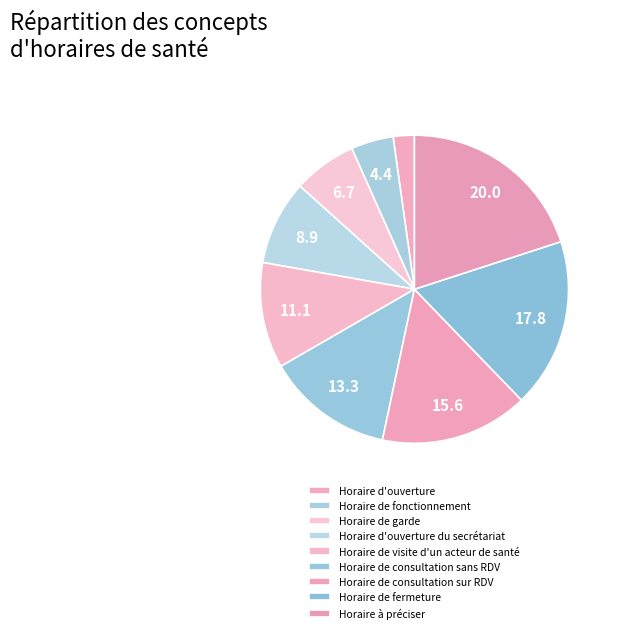

Is it true that Horaire de consultation sur RDV is 29% of the pie?

False